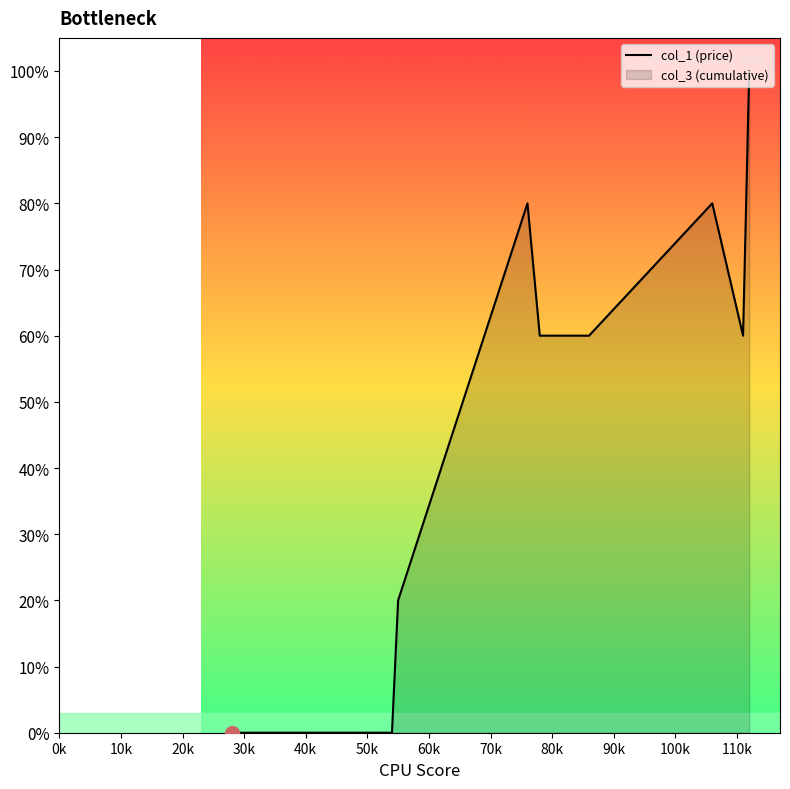

At which category does the chart reach its minimum across all series?

0k